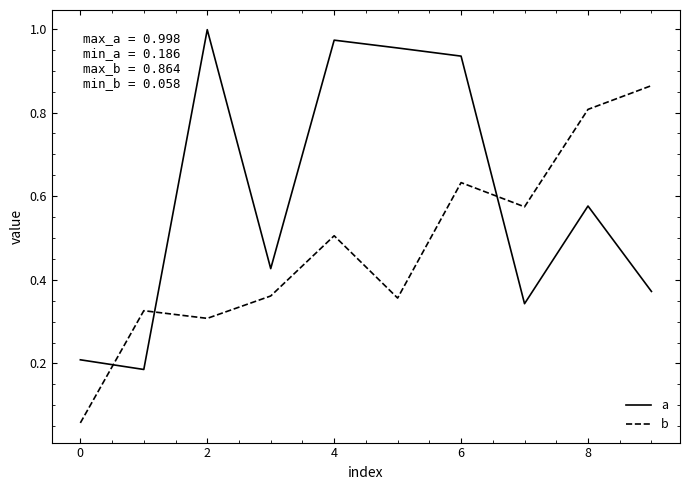

How many interior local valleys does the b series have?

3